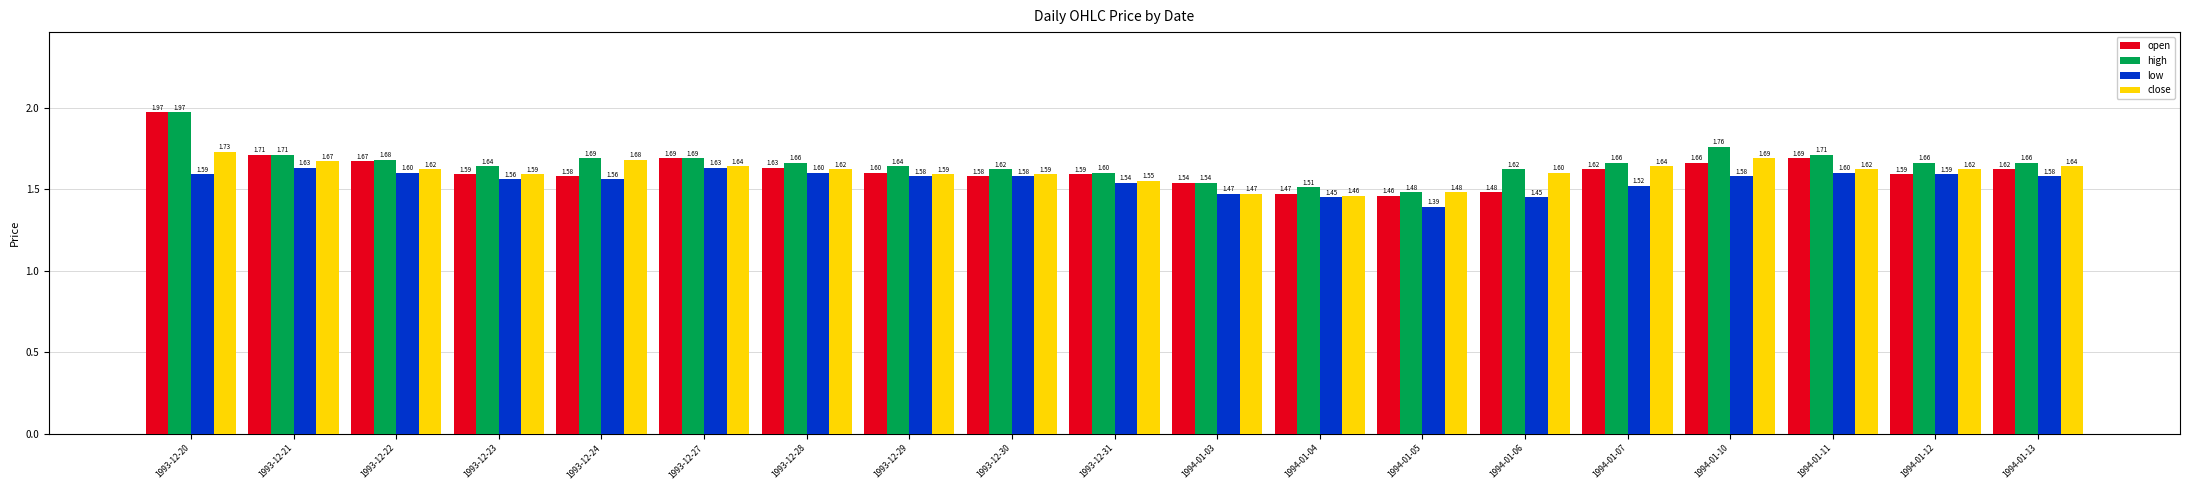

How many low values are between 1 and 2?

19